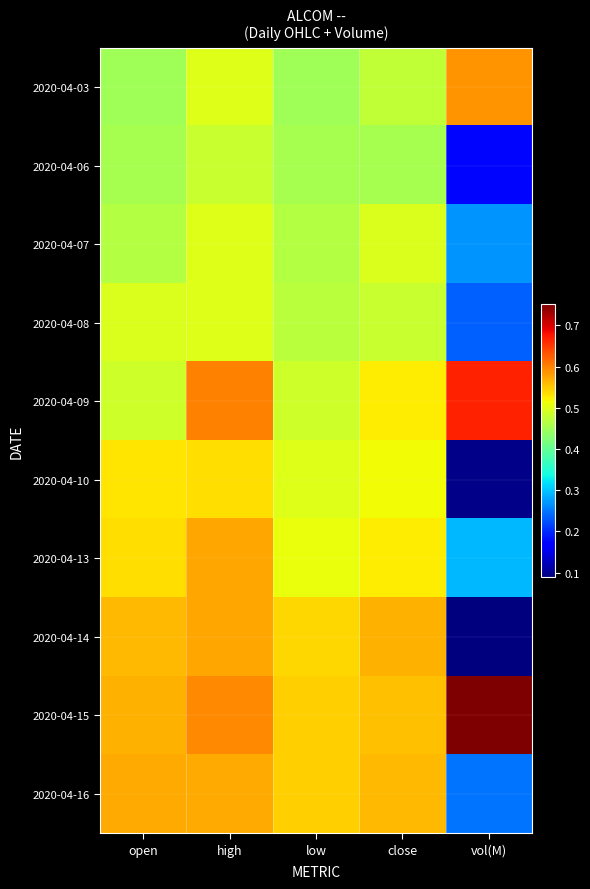

What is the spread (max minus min) of values at vol(M)?

0.7